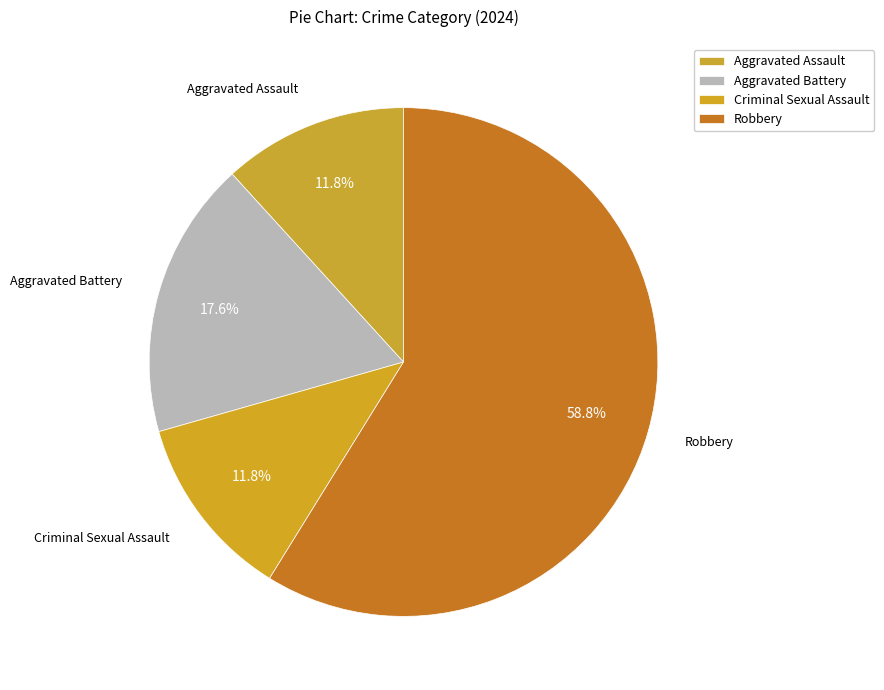

To the nearest percent, what is the difference between the Aggravated Assault and Robbery slice percentages?

47%